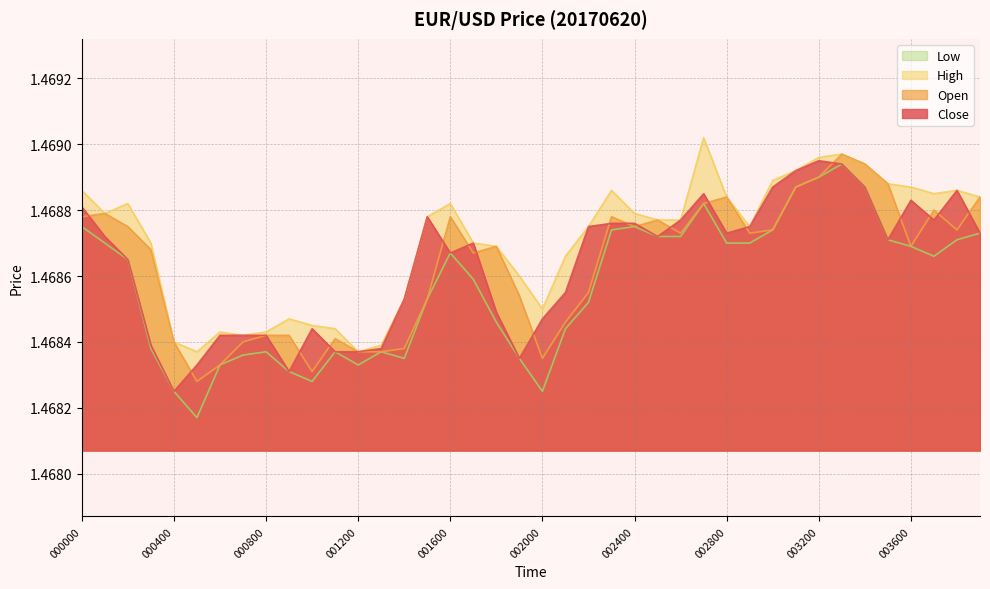

Where is the first local maximum for Open?

000100